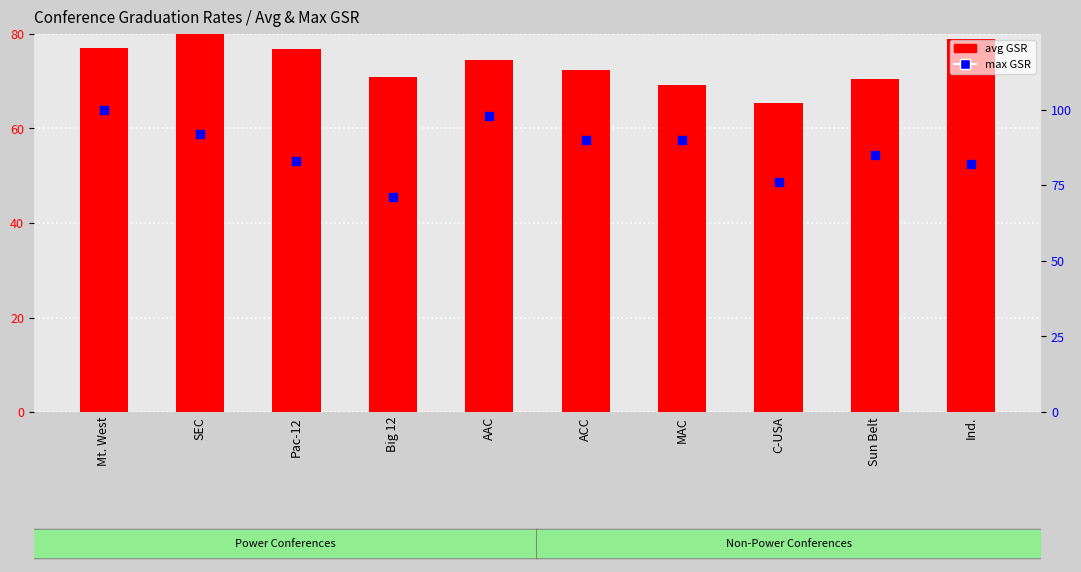

Is the value of avg GSR at ACC greater than the value of max GSR (percentile) at Big 12?

Yes